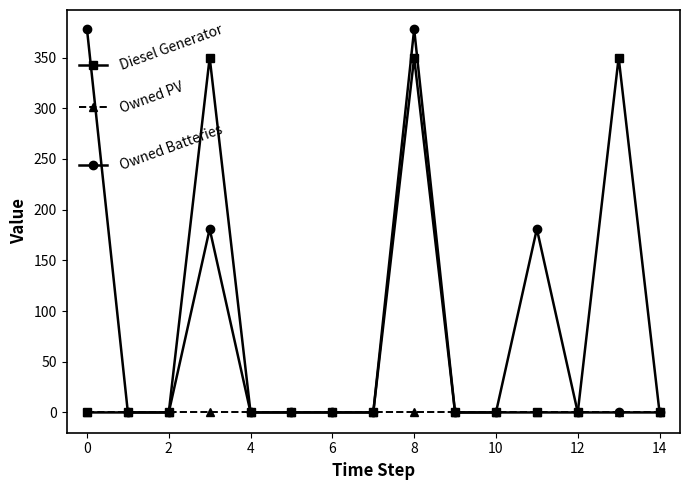

At how many categories does at least one series exceed 270?

4